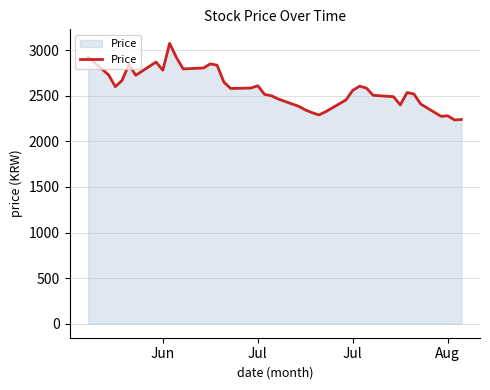

What is the maximum value shown in the chart?

3075